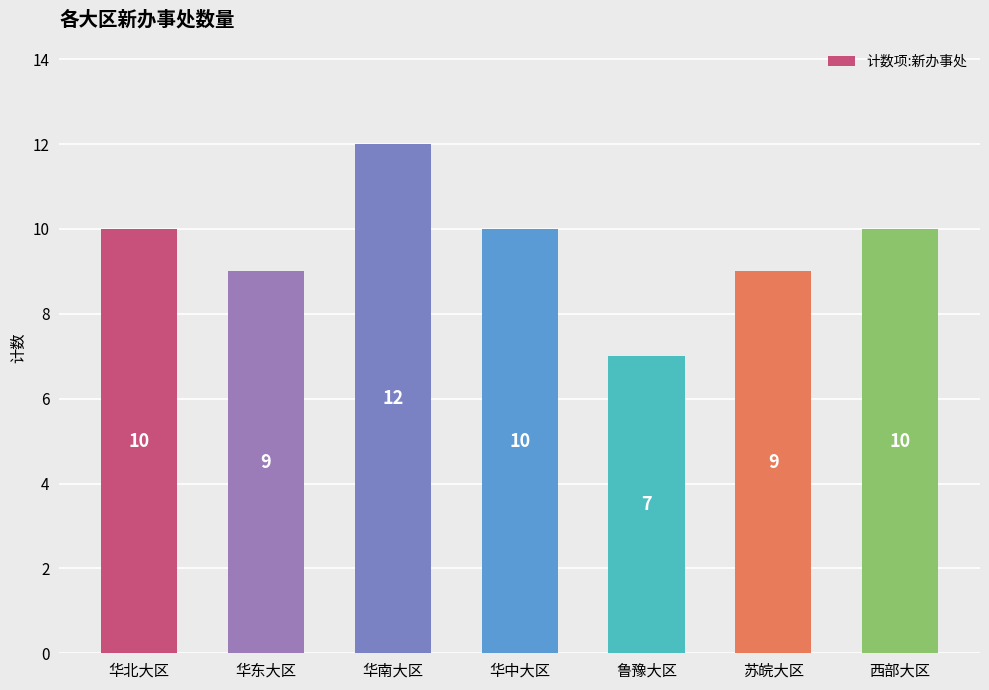

What is the difference between the maximum and minimum values?

5